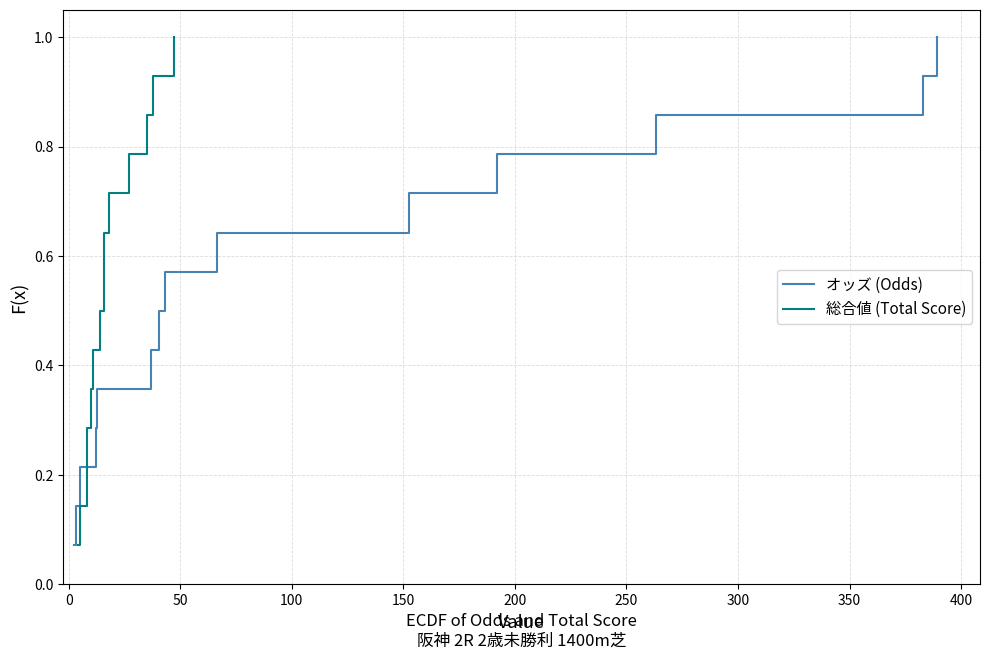

What is the average value of the オッズ (Odds) series?

0.5